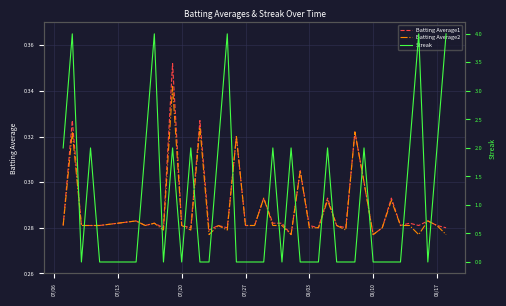

The value of Batting Average1 at 07/20 is 0.2. True or false?

False